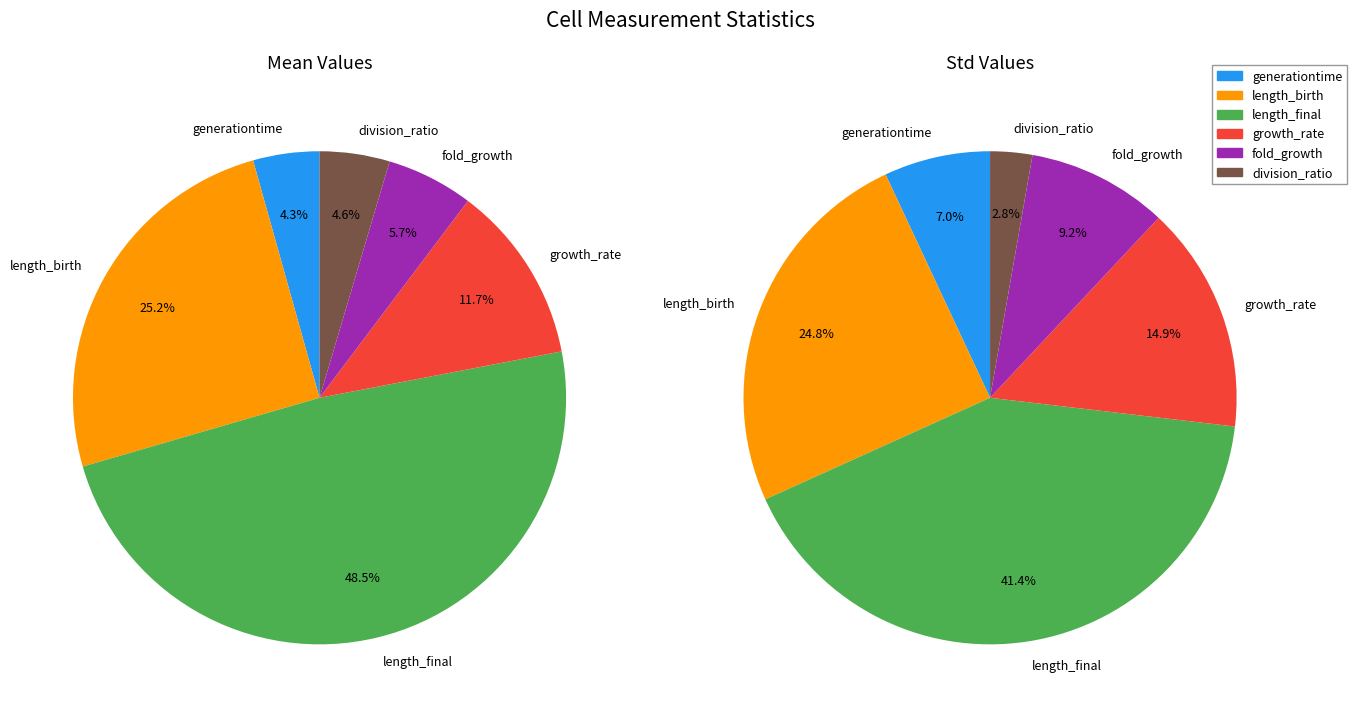

To the nearest percent, what is the average slice percentage?

17%